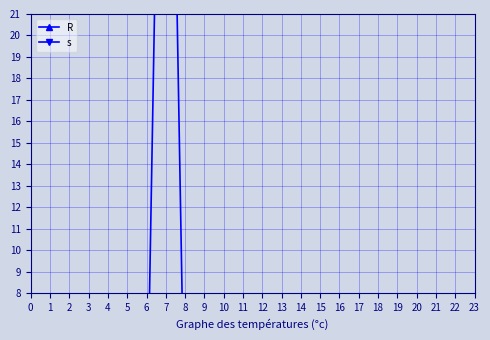

Which category has the lowest value in the R series?

6